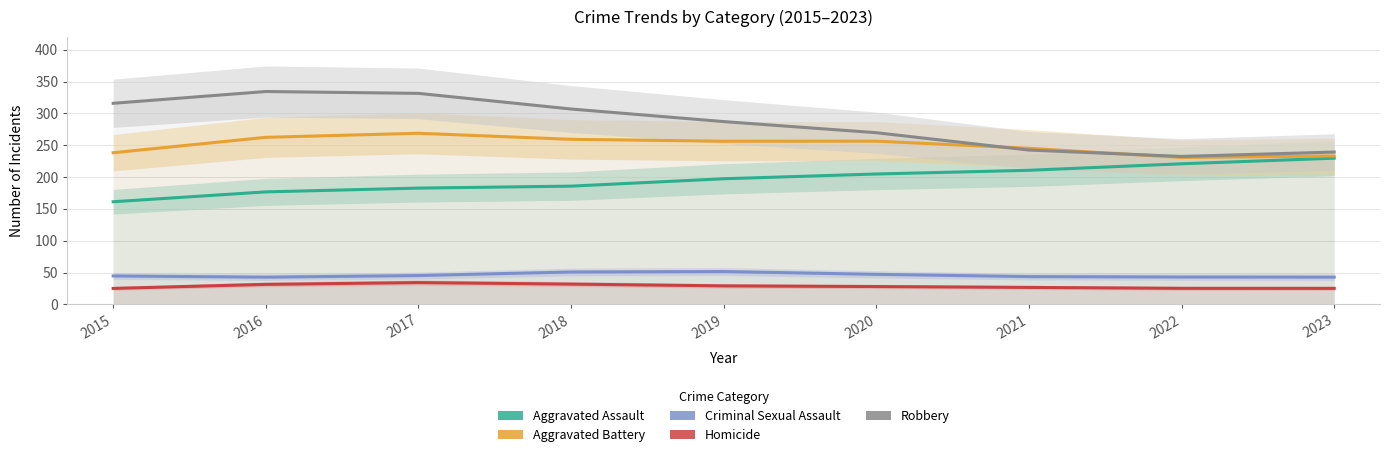

True or false: Homicide and Aggravated Assault intersect in this chart.

False